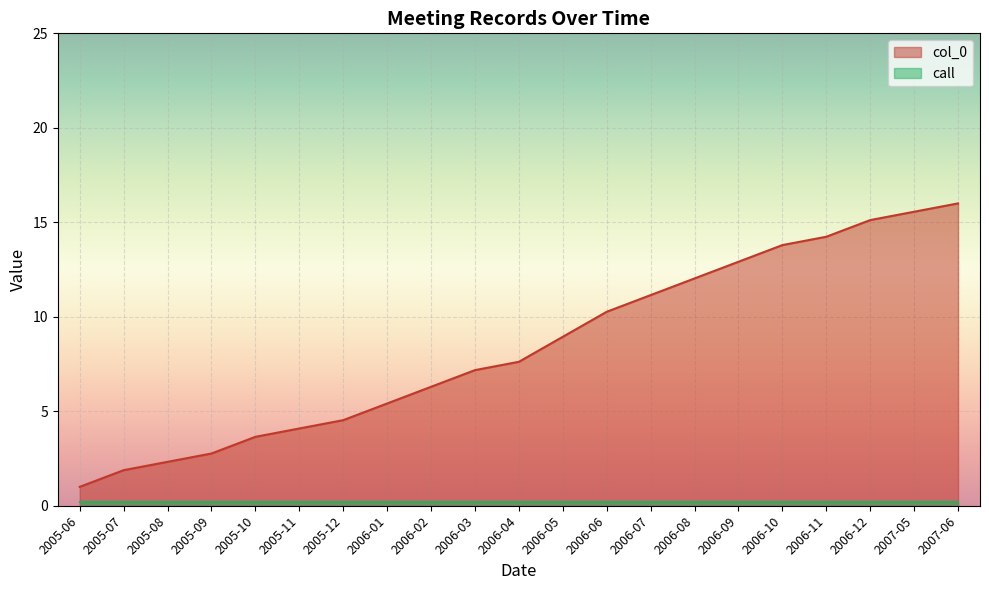

Rank the categories by value from lowest to highest.

2005-06, 2005-07, 2005-08, 2005-09, 2005-10, 2005-11, 2005-12, 2006-01, 2006-02, 2006-03, 2006-04, 2006-05, 2006-06, 2006-07, 2006-08, 2006-09, 2006-10, 2006-11, 2006-12, 2007-05, 2007-06